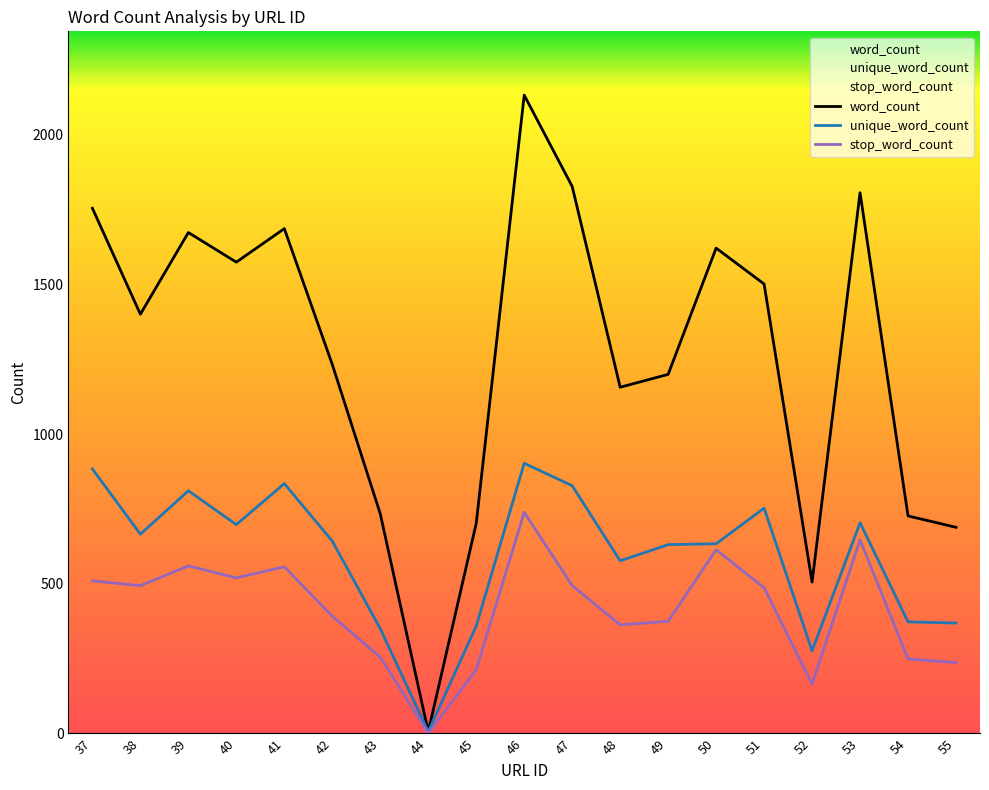

True or false: unique_word_count and word_count cross at least once.

False